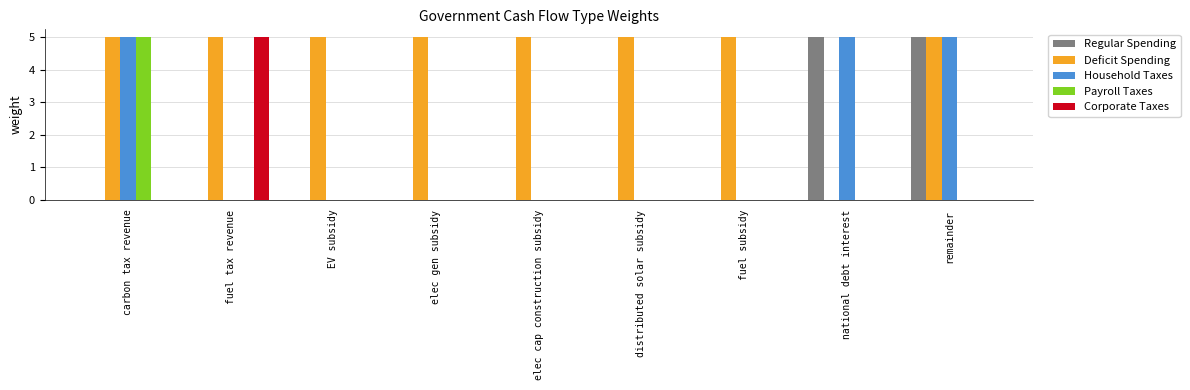

What is the maximum value for Corporate Taxes?

5